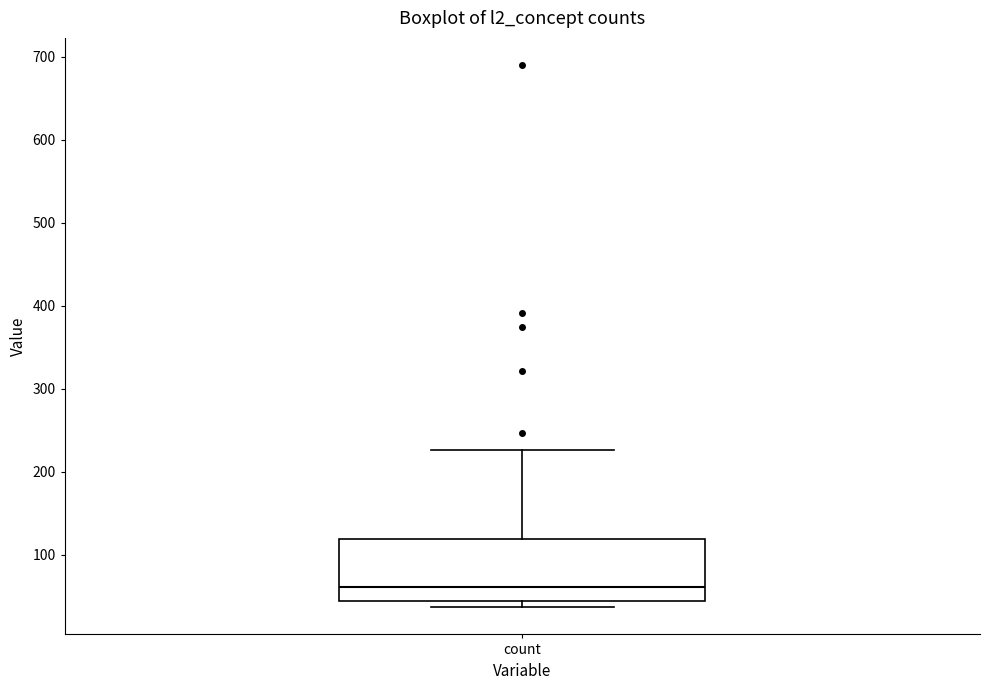

Transcribe this box plot: give where the median line is, the range the box spans, and where the two whiskers end, as read against the y-axis. The values are not printed on the chart, so give them approximately, as read against the axis.

median 60, box 50 to 120, whiskers 40 to 230